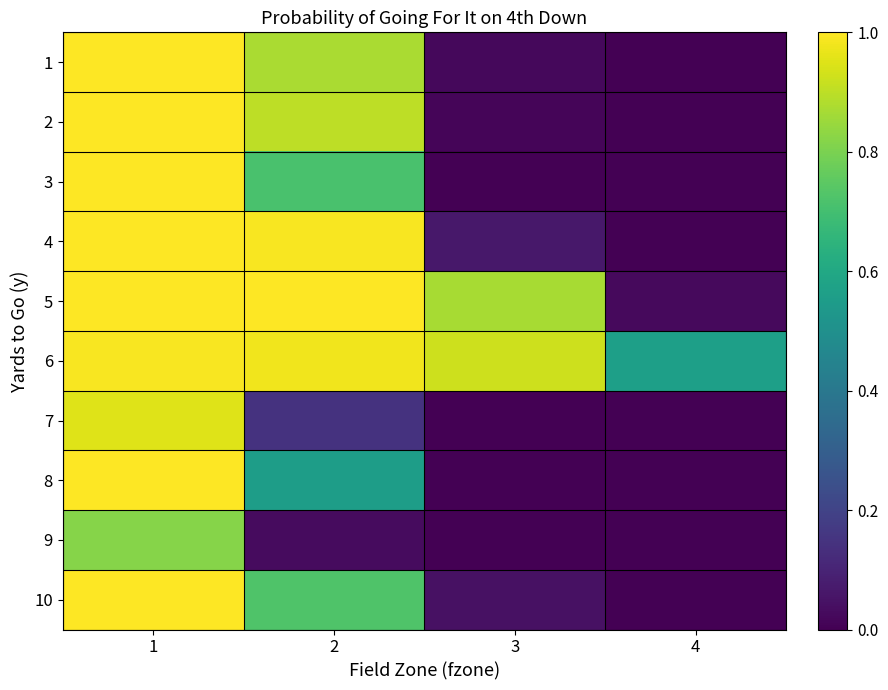

Reading right to left, list all the values displayed in this chart.

1: 4=0.0	3=0.0	2=0.9	1=1.0
2: 4=0.0	3=0.0	2=0.9	1=1.0
3: 4=0.0	3=0.0	2=0.7	1=1.0
4: 4=0.0	3=0.1	2=1.0	1=1.0
5: 4=0.0	3=0.9	2=1.0	1=1.0
6: 4=0.6	3=0.9	2=1.0	1=1.0
7: 4=0.0	3=0.0	2=0.1	1=1.0
8: 4=0.0	3=0.0	2=0.6	1=1.0
9: 4=0.0	3=0.0	2=0.0	1=0.8
10: 4=0.0	3=0.0	2=0.7	1=1.0